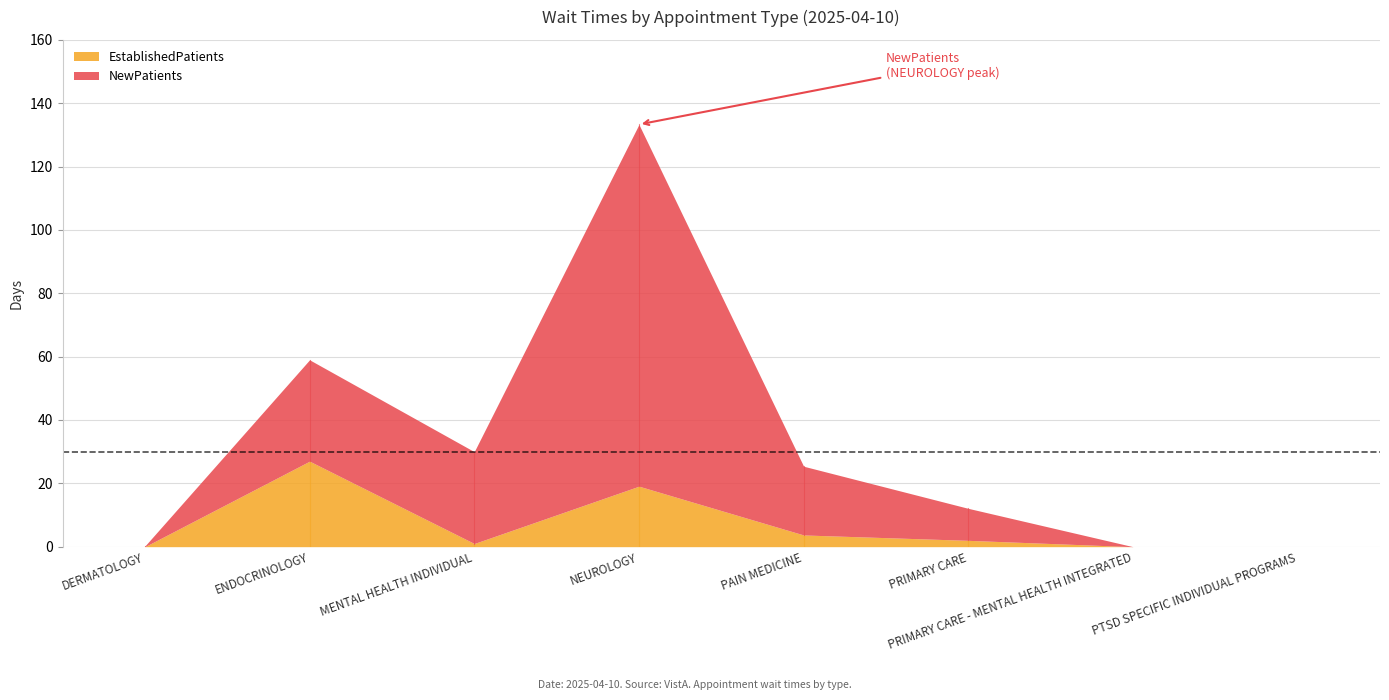

What is the sum of the EstablishedPatients values at NEUROLOGY and DERMATOLOGY?

19.1